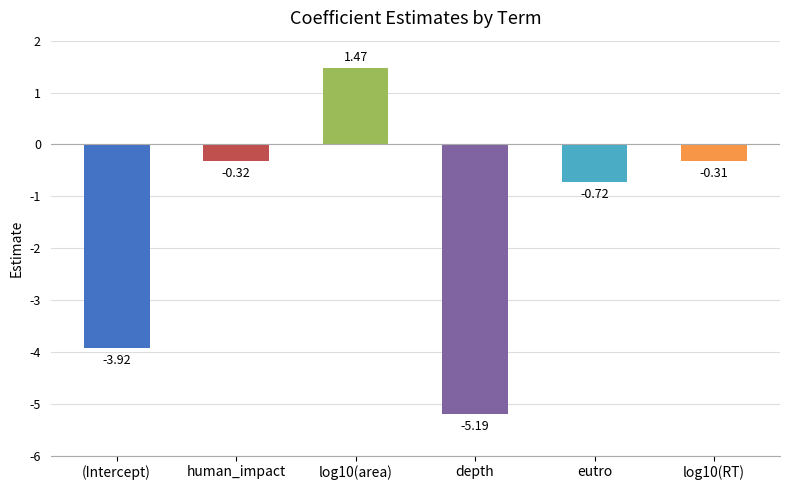

What is the change in value from depth to eutro?

+4.5